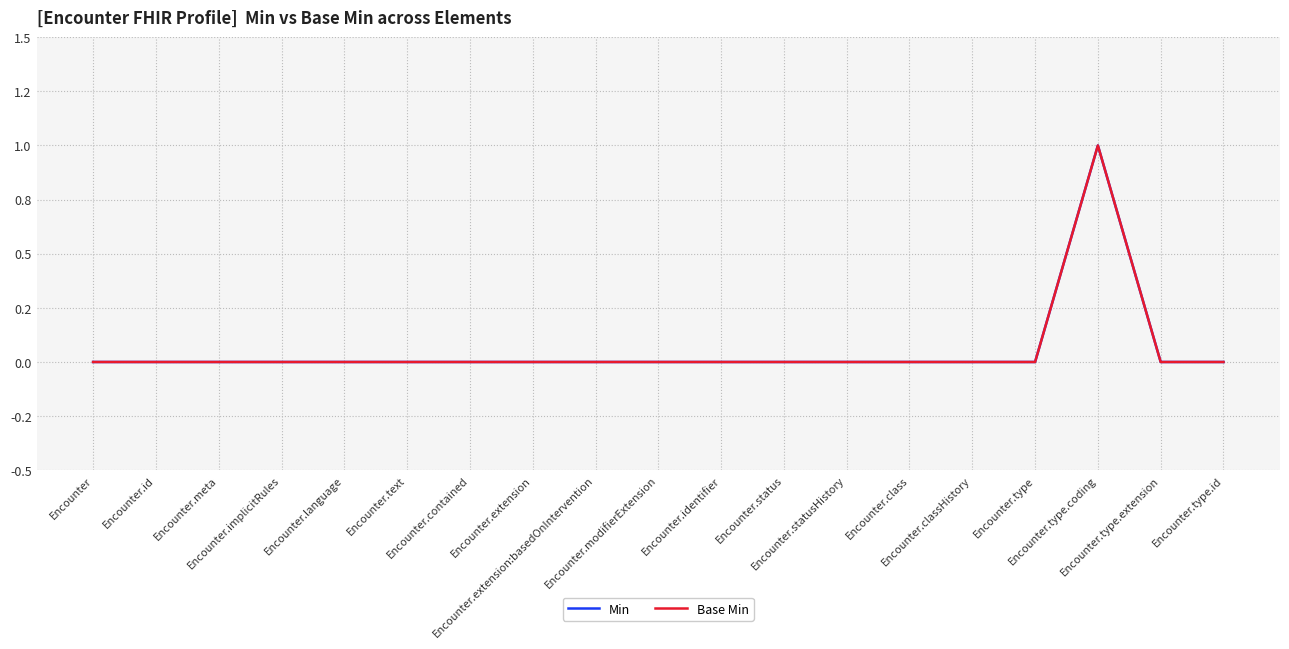

What is the highest value of the Min series?

1